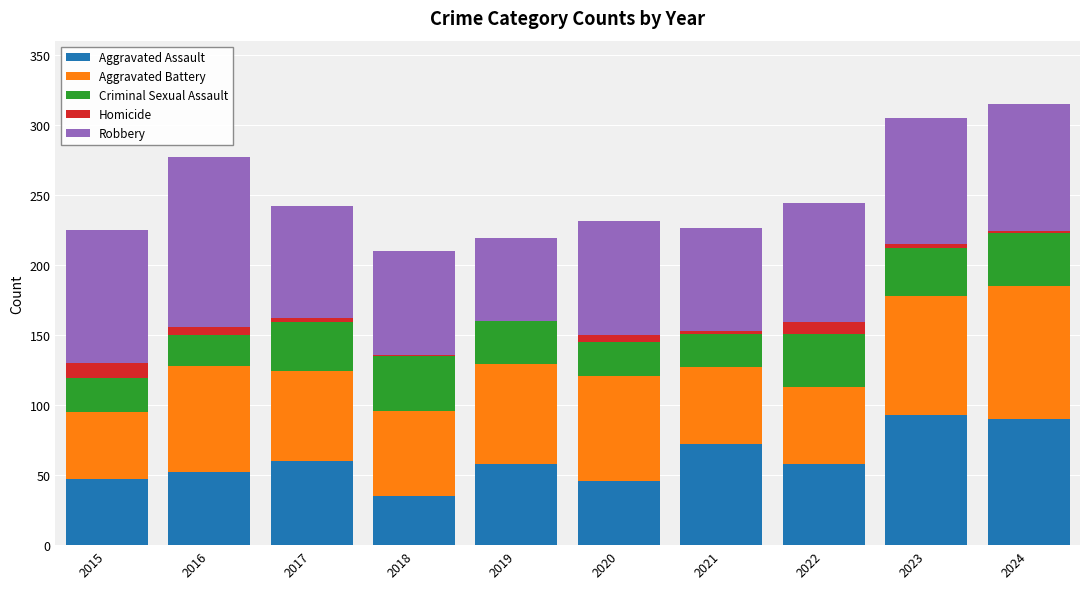

The value of Aggravated Assault at 2024 is 52. True or false?

False